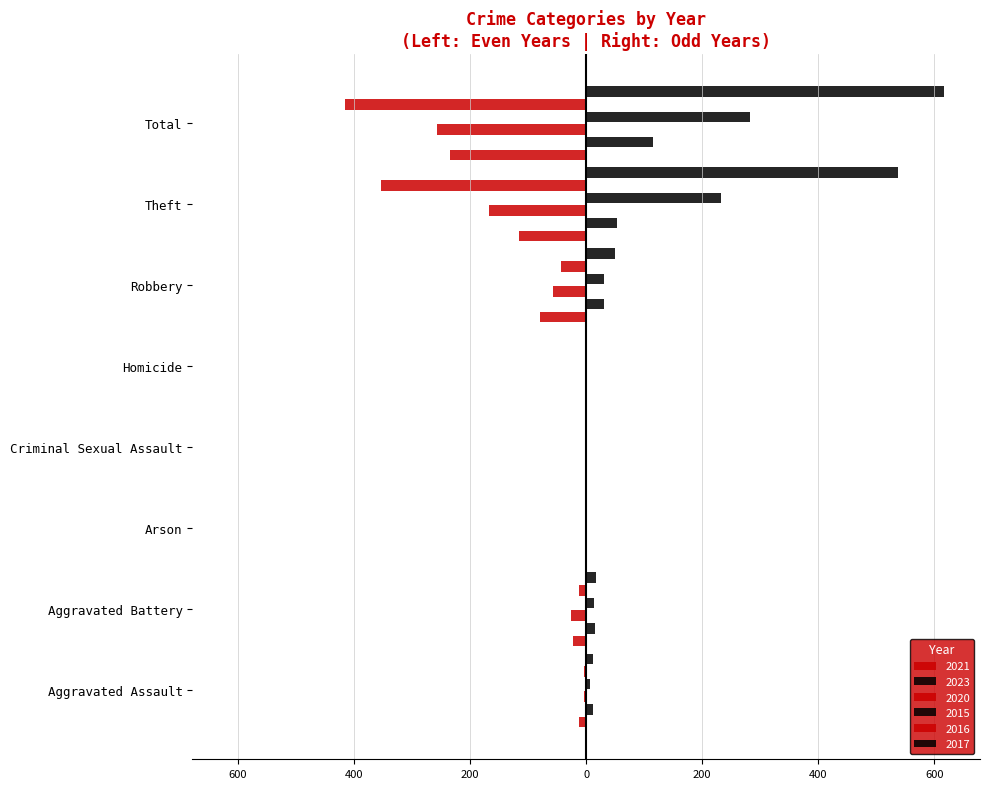

True or false: 2015 has a value of 13 at Aggravated Battery.

True